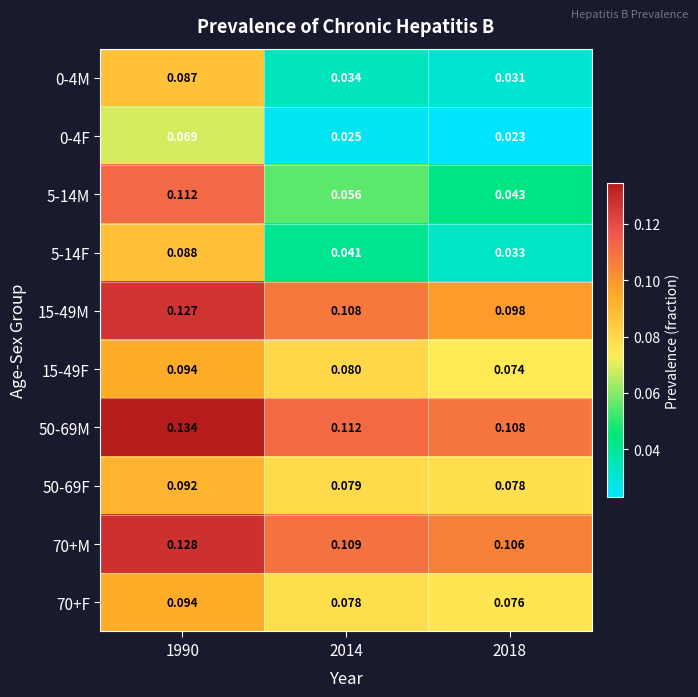

Is the value of 0-4M at 2014 greater than the value of 15-49M at 2014?

No